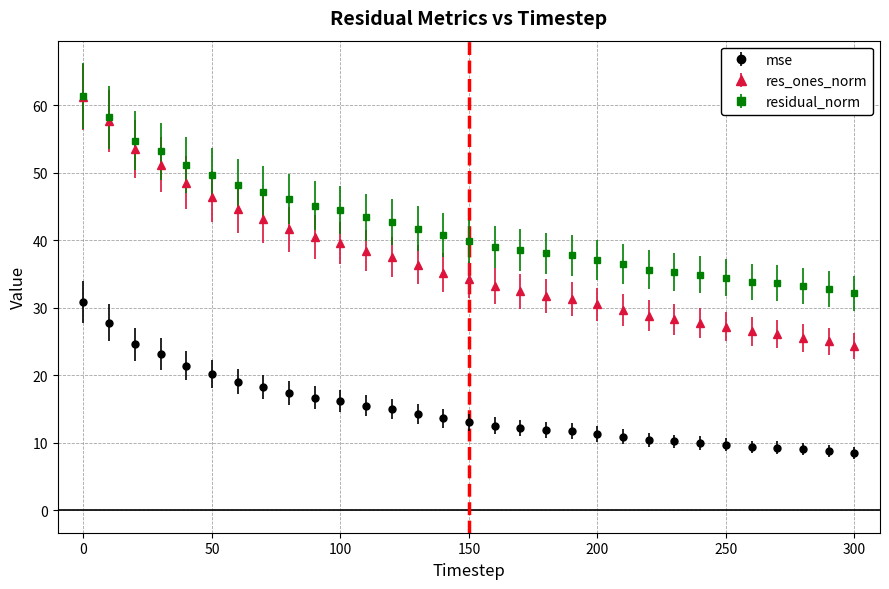

Which series has the largest total across all categories?

residual_norm